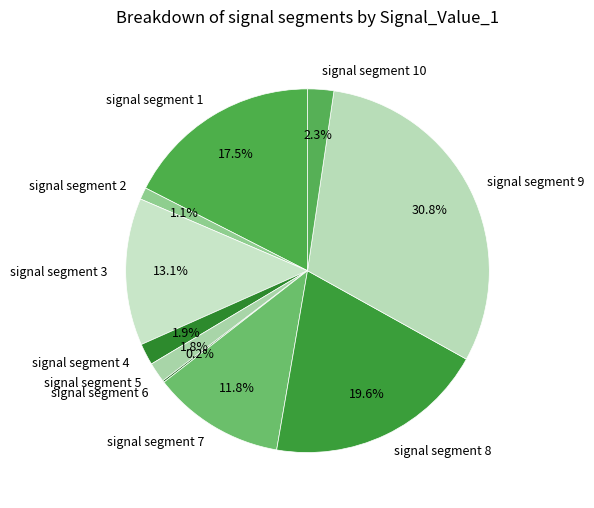

Between signal segment 8 and signal segment 4, which is larger?

signal segment 8